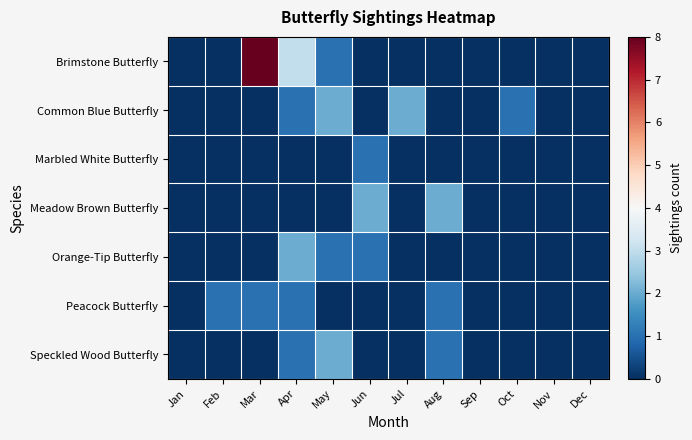

List the series in order of their peak value, highest first.

Brimstone Butterfly, Common Blue Butterfly, Meadow Brown Butterfly, Orange-Tip Butterfly, Speckled Wood Butterfly, Marbled White Butterfly, Peacock Butterfly